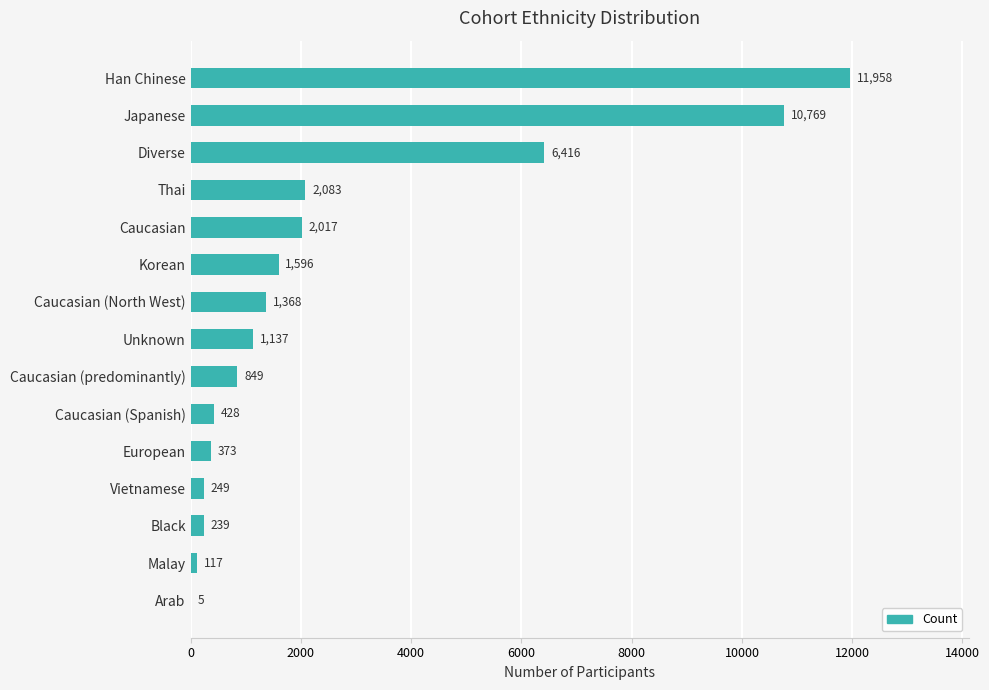

What is the maximum value shown in the chart?

11958